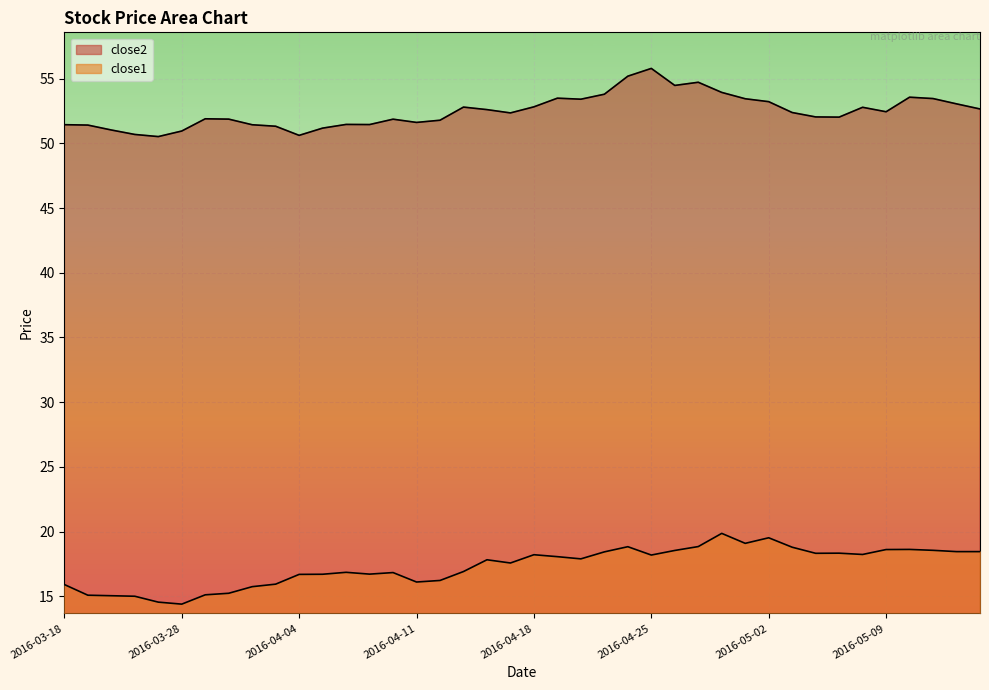

Reading left to right, transcribe all the data shown in this chart.

close2: 2016-03-18=51.5	2016-03-21=51.4	2016-03-22=51.0	2016-03-23=50.7	2016-03-24=50.5	2016-03-28=51.0	2016-03-29=51.9	2016-03-30=51.9	2016-03-31=51.4	2016-04-01=51.3	2016-04-04=50.6	2016-04-05=51.2	2016-04-06=51.5	2016-04-07=51.5	2016-04-08=51.9	2016-04-11=51.6	2016-04-12=51.8	2016-04-13=52.8	2016-04-14=52.6	2016-04-15=52.4	2016-04-18=52.8	2016-04-19=53.5	2016-04-20=53.4	2016-04-21=53.8	2016-04-22=55.2	2016-04-25=55.8	2016-04-26=54.5	2016-04-27=54.7	2016-04-28=53.9	2016-04-29=53.5	2016-05-02=53.2	2016-05-03=52.4	2016-05-04=52.0	2016-05-05=52.0	2016-05-06=52.8	2016-05-09=52.5	2016-05-10=53.6	2016-05-11=53.5	2016-05-12=53.1	2016-05-13=52.7
close1: 2016-03-18=15.9	2016-03-21=15.1	2016-03-22=15.0	2016-03-23=15.0	2016-03-24=14.5	2016-03-28=14.4	2016-03-29=15.1	2016-03-30=15.2	2016-03-31=15.7	2016-04-01=15.9	2016-04-04=16.7	2016-04-05=16.7	2016-04-06=16.8	2016-04-07=16.7	2016-04-08=16.8	2016-04-11=16.1	2016-04-12=16.2	2016-04-13=16.9	2016-04-14=17.8	2016-04-15=17.6	2016-04-18=18.2	2016-04-19=18.1	2016-04-20=17.9	2016-04-21=18.4	2016-04-22=18.8	2016-04-25=18.2	2016-04-26=18.5	2016-04-27=18.8	2016-04-28=19.9	2016-04-29=19.1	2016-05-02=19.5	2016-05-03=18.8	2016-05-04=18.3	2016-05-05=18.3	2016-05-06=18.2	2016-05-09=18.6	2016-05-10=18.6	2016-05-11=18.5	2016-05-12=18.4	2016-05-13=18.4